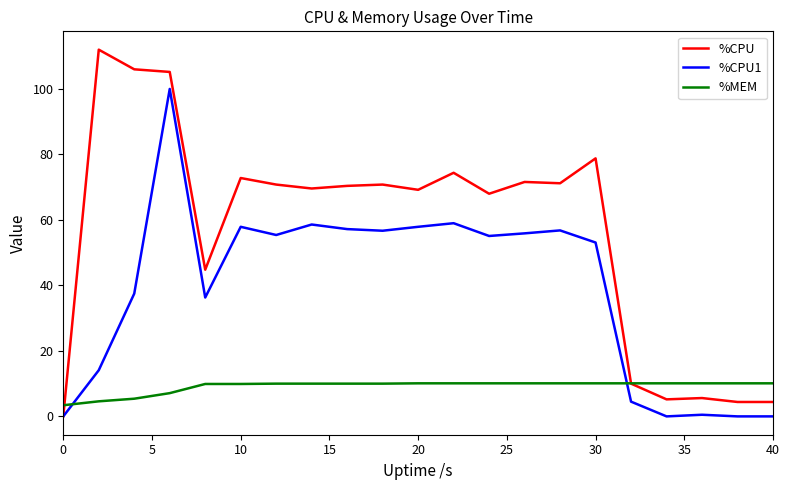

Rank the series by their average value, from lowest to highest.

%MEM, %CPU1, %CPU